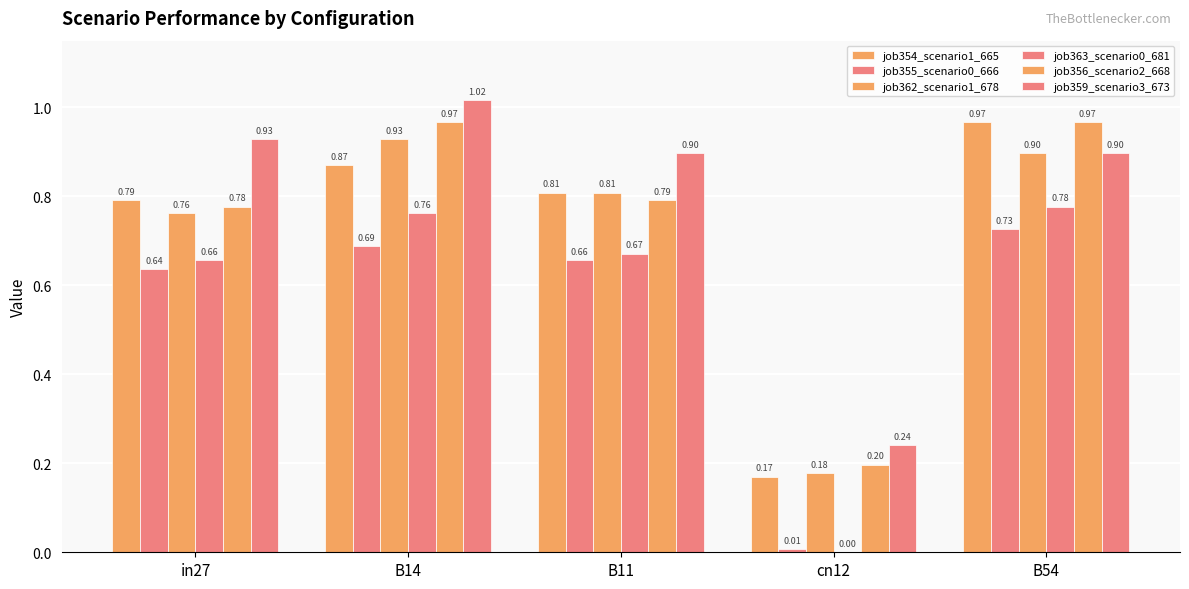

What is the spread (max minus min) of values at cn12?

0.2